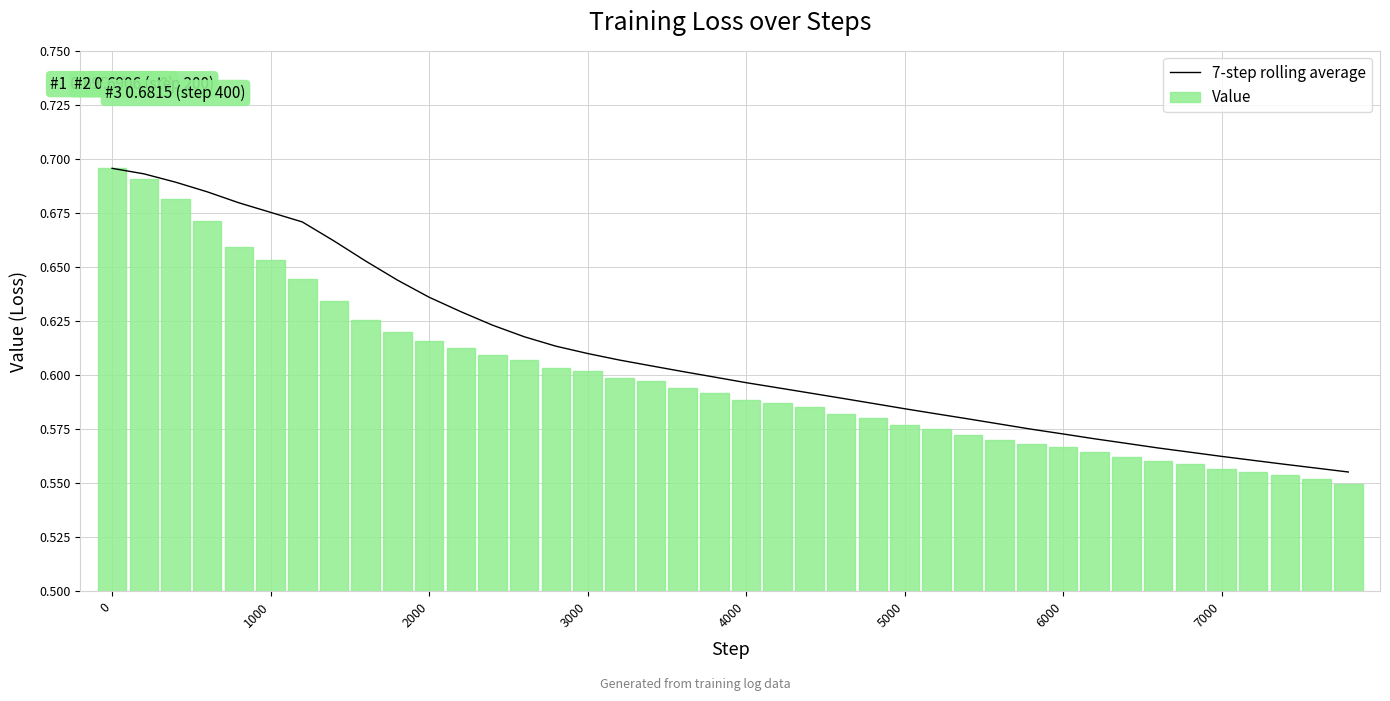

Is it true that 7-step rolling average equals 0.9 at 7000?

False